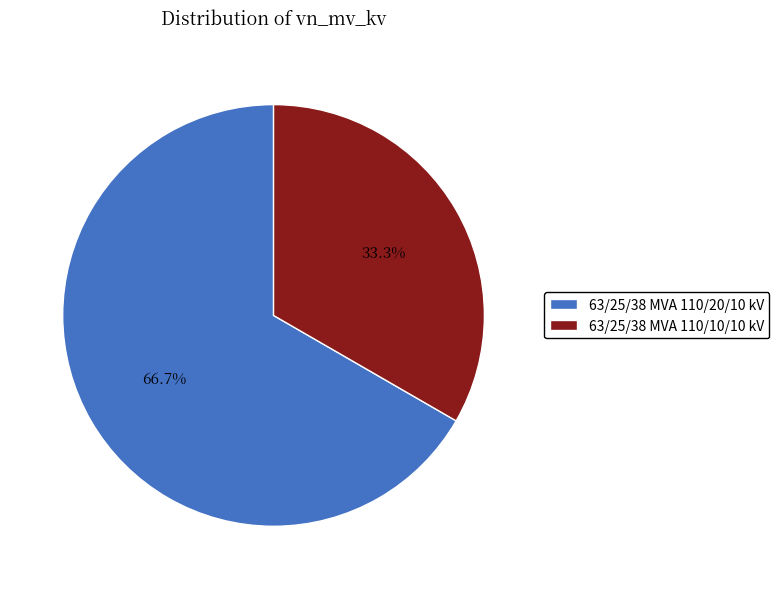

What is the ratio of the value at 63/25/38 MVA 110/10/10 kV to the value at 63/25/38 MVA 110/20/10 kV?

0.5